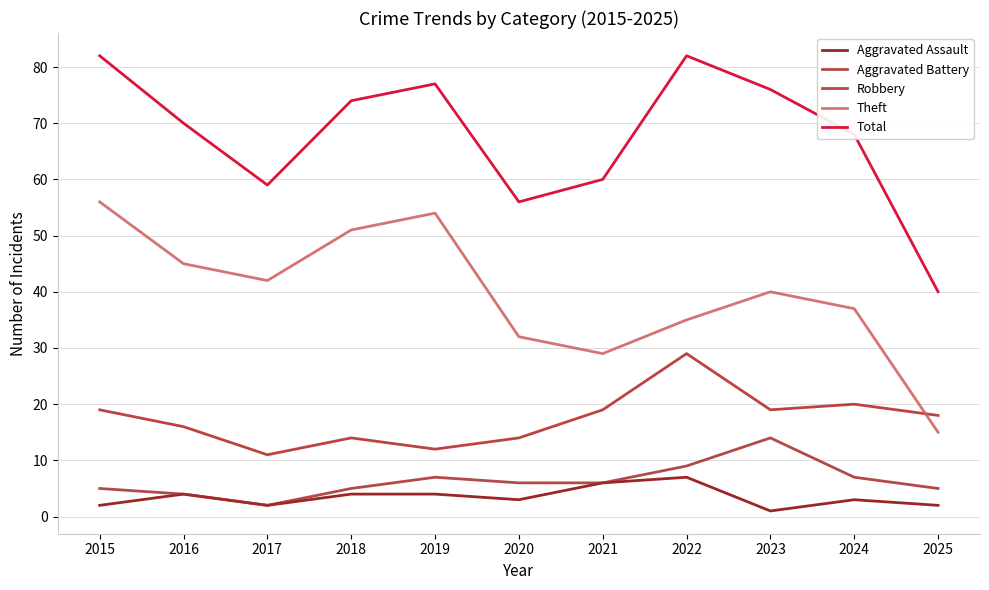

What are all the series names shown in the legend?

Aggravated Assault, Aggravated Battery, Robbery, Theft, Total